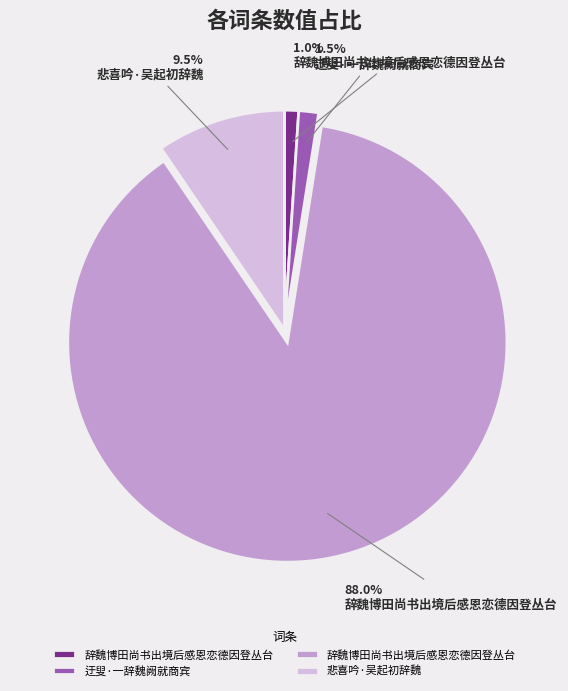

Is there any slice that represents more than half of the pie?

Yes